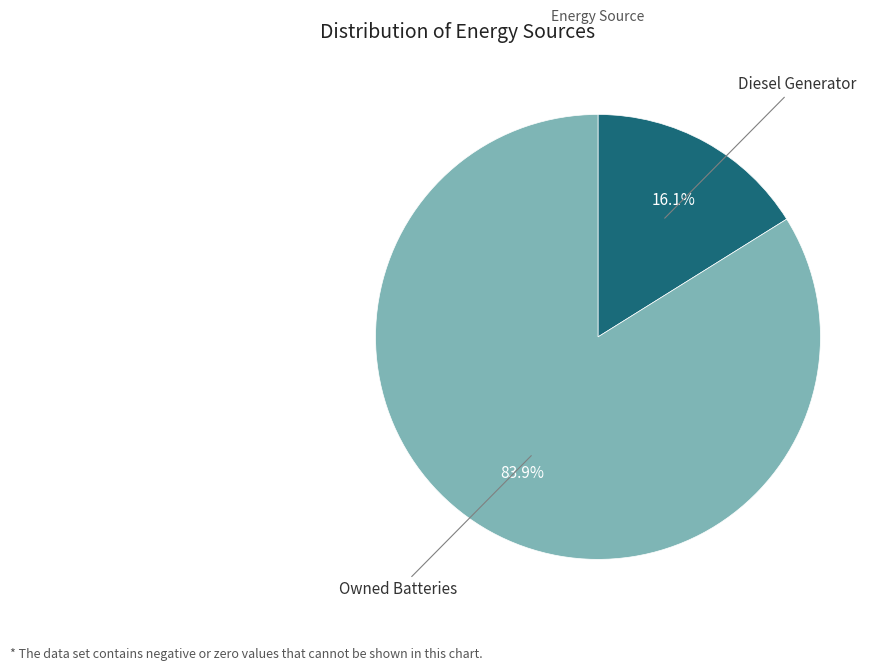

Does any single category account for the majority?

Yes